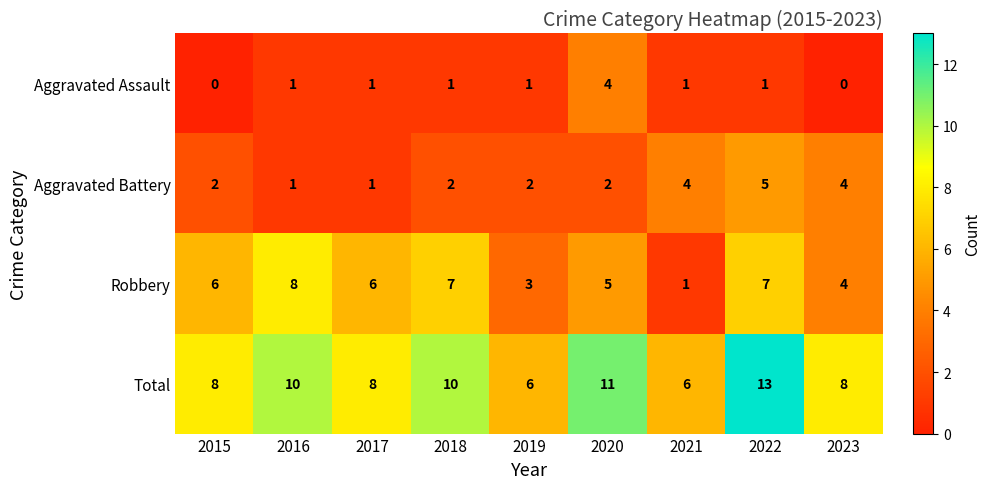

True or false: Robbery has a value of 7 at 2020.

False